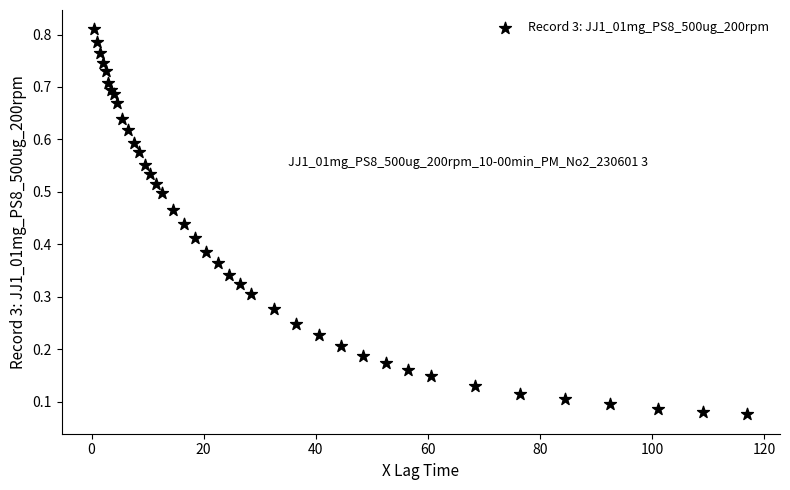

What is the range of X values (max minus min)?

116.5